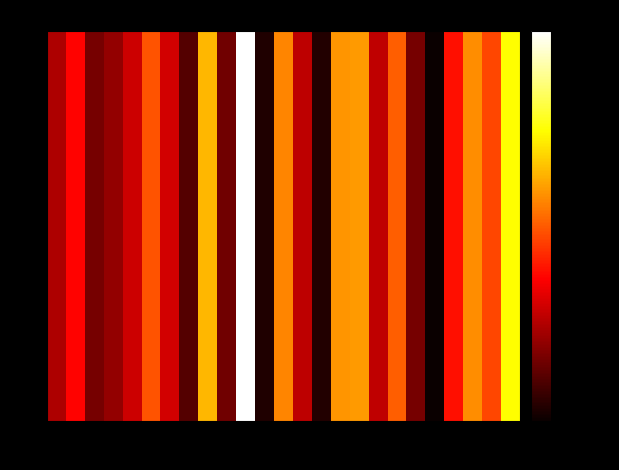

What is the difference between the values at 8 and 11?

7992.8